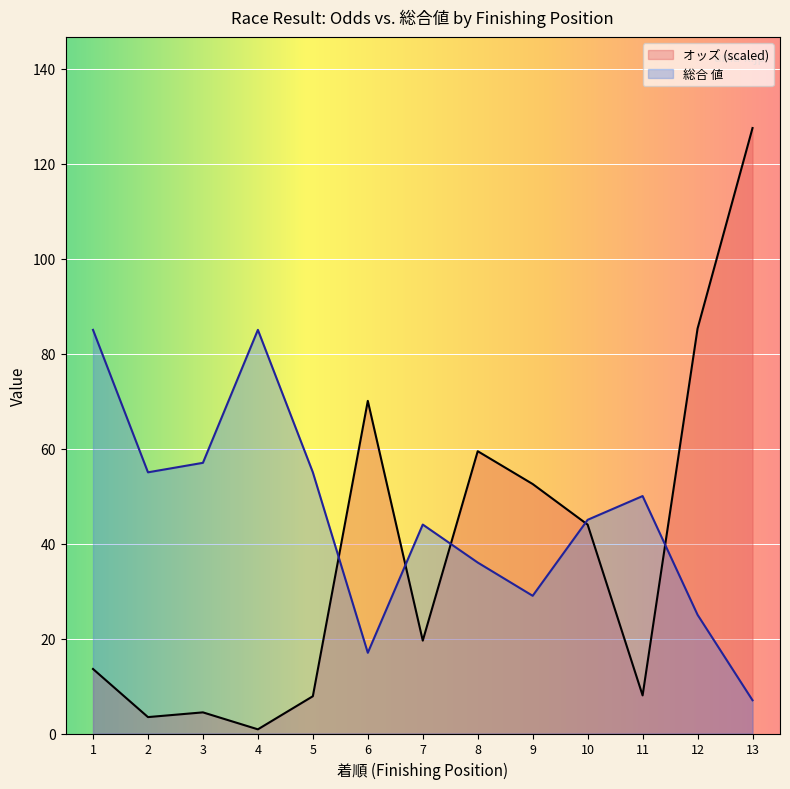

How many data points does each series have?

13